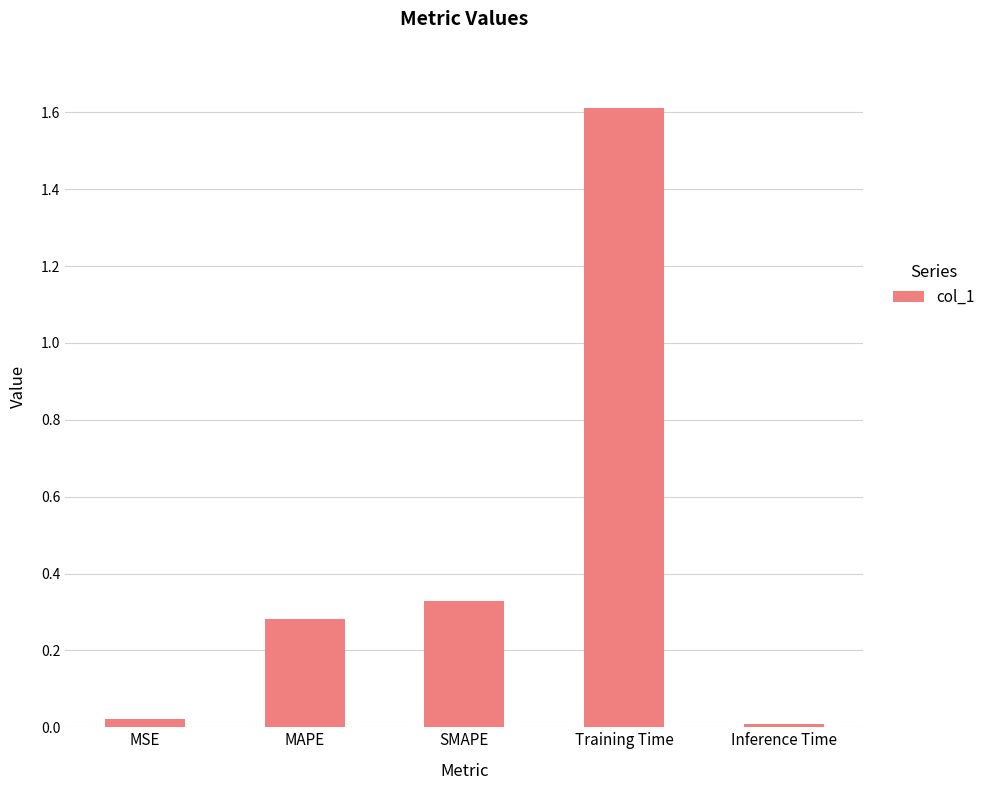

What is the value of the 4th bar from the left?

1.6